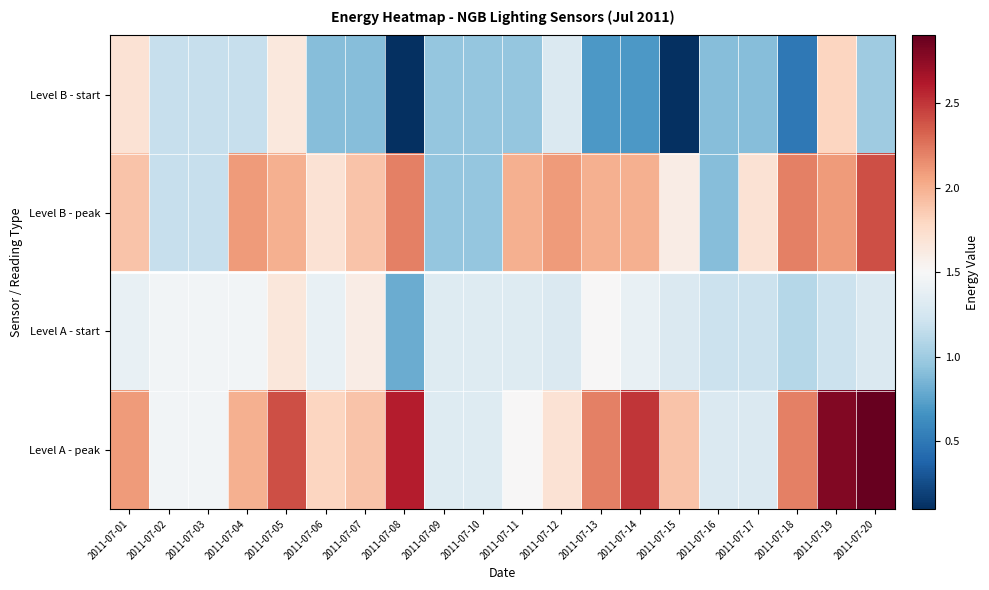

Which has a higher value, 2011-07-17 or 2011-07-07?

2011-07-17